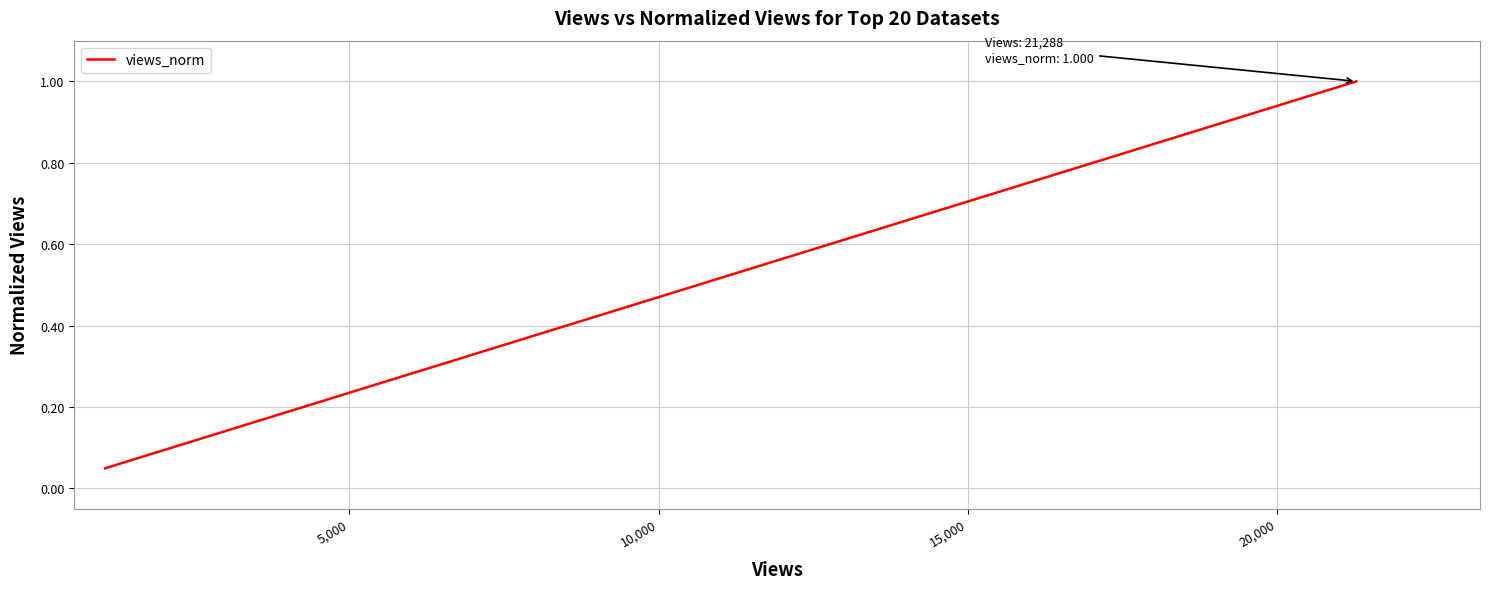

What is the difference between the maximum and minimum values?

1.0